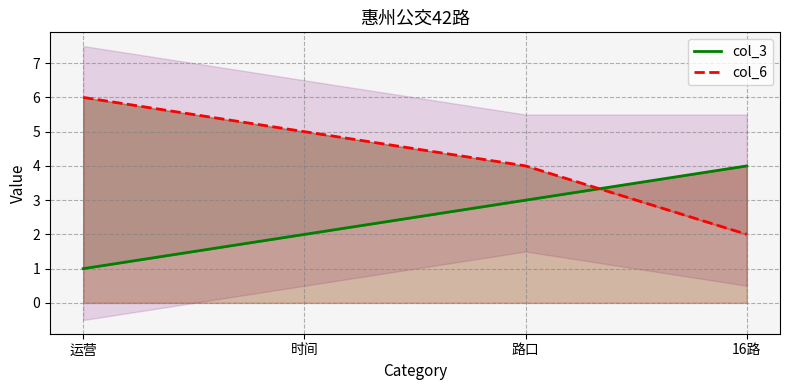

Reading right to left, what are all the values shown in this chart?

col_3: 16路=4	路口=3	时间=2	运营=1
col_6: 16路=2	路口=4	时间=5	运营=6